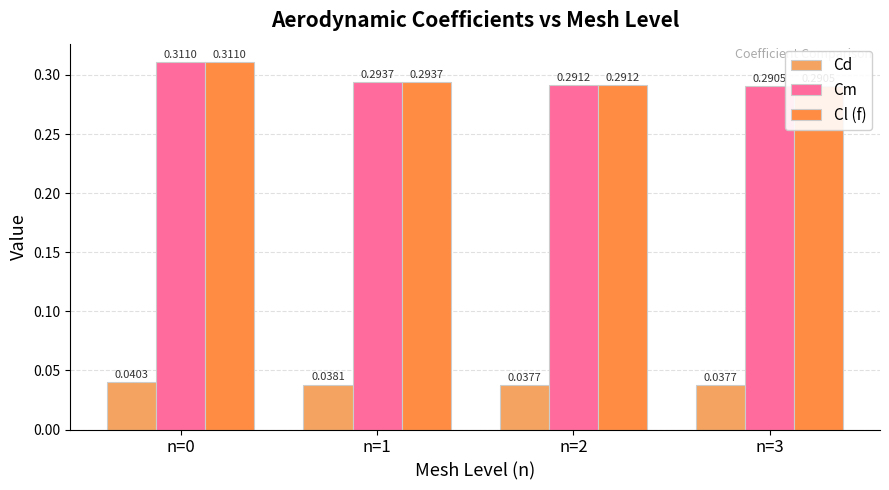

Which series has the largest range (max minus min)?

Cm